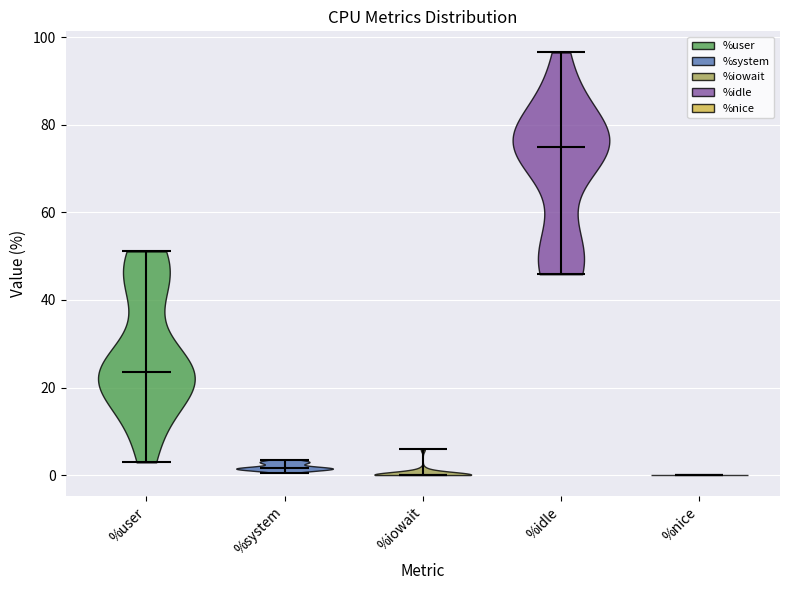

Where does the median line of the violin for %nice sit on the y-axis? The values are not printed on the chart, so give them approximately, as read against the axis.

0